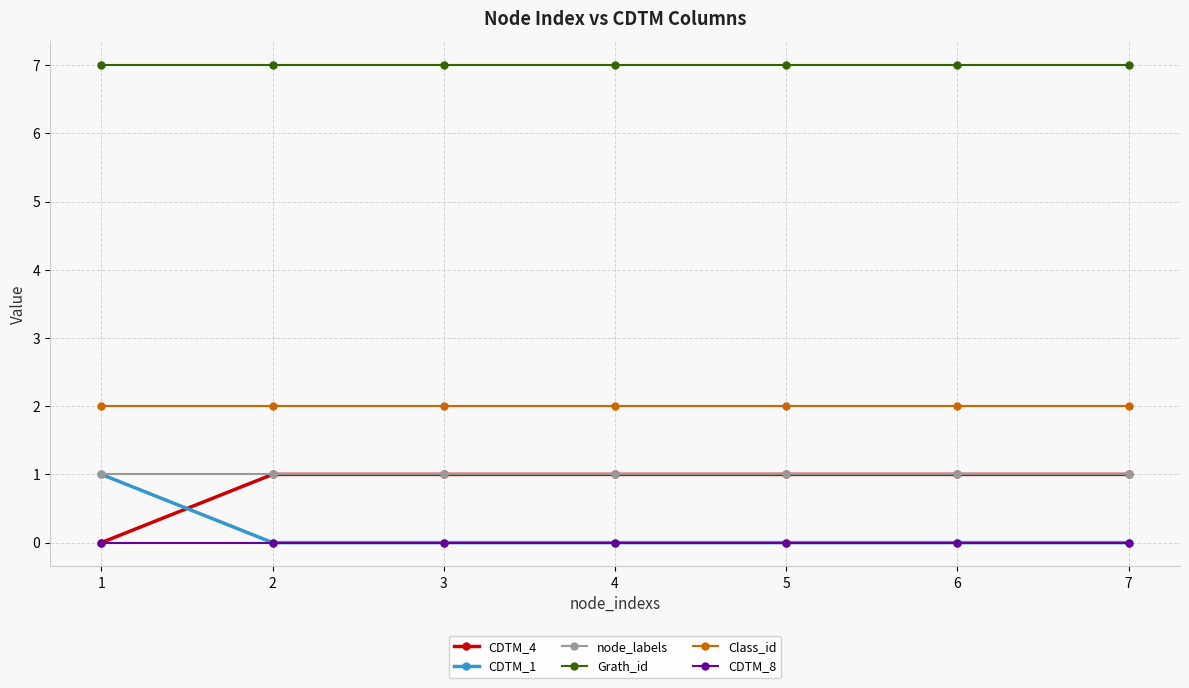

True or false: node_labels and Grath_id intersect in this chart.

False